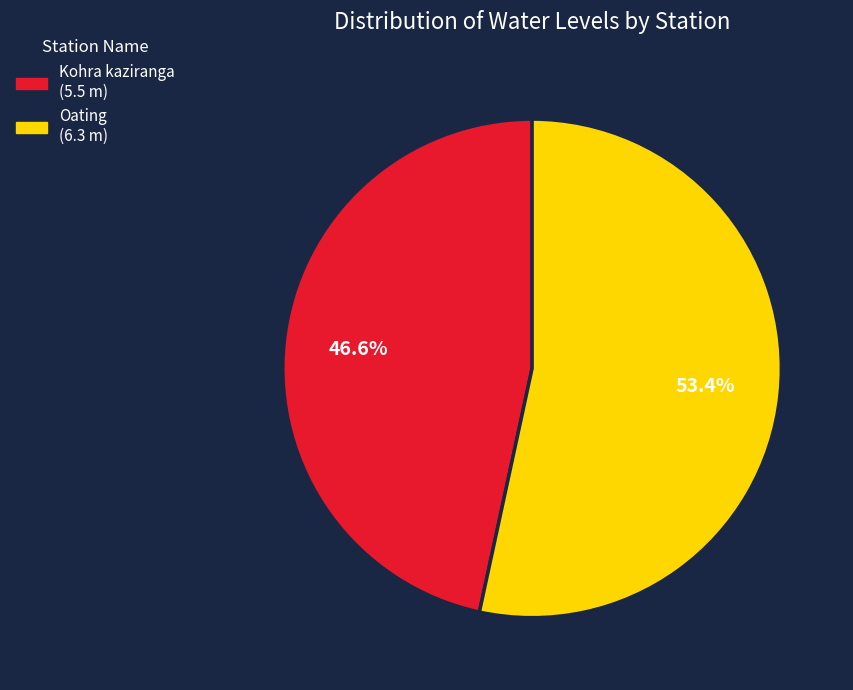

Does Kohra kaziranga represent more than half of the total?

No